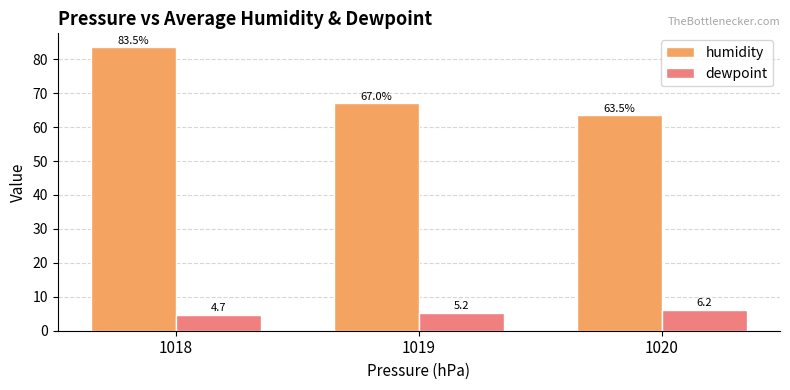

The value of humidity at 1018 is 83.5. True or false?

True